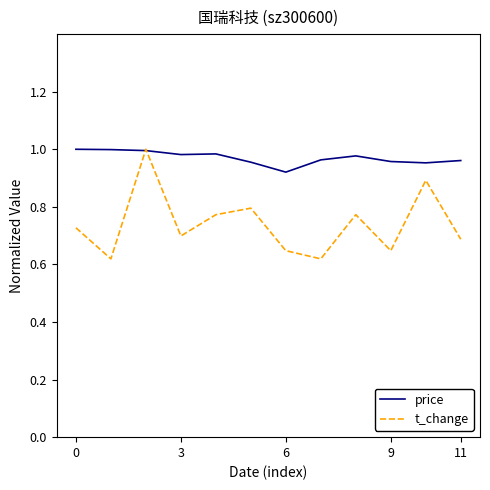

Which series has the widest spread of values?

t_change